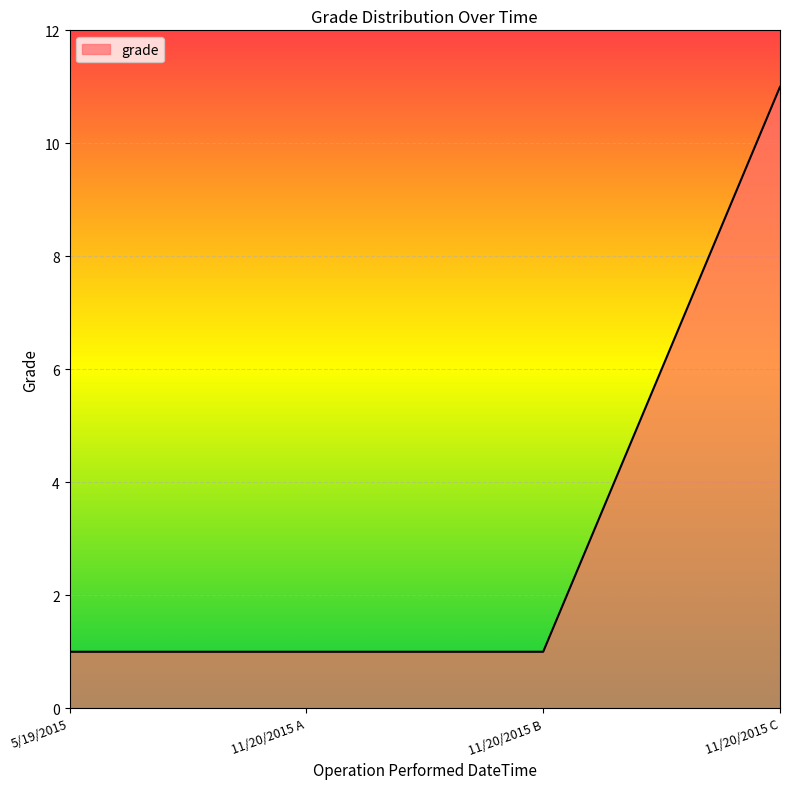

What is the change in value from 11/20/2015 A to 11/20/2015 C?

+10